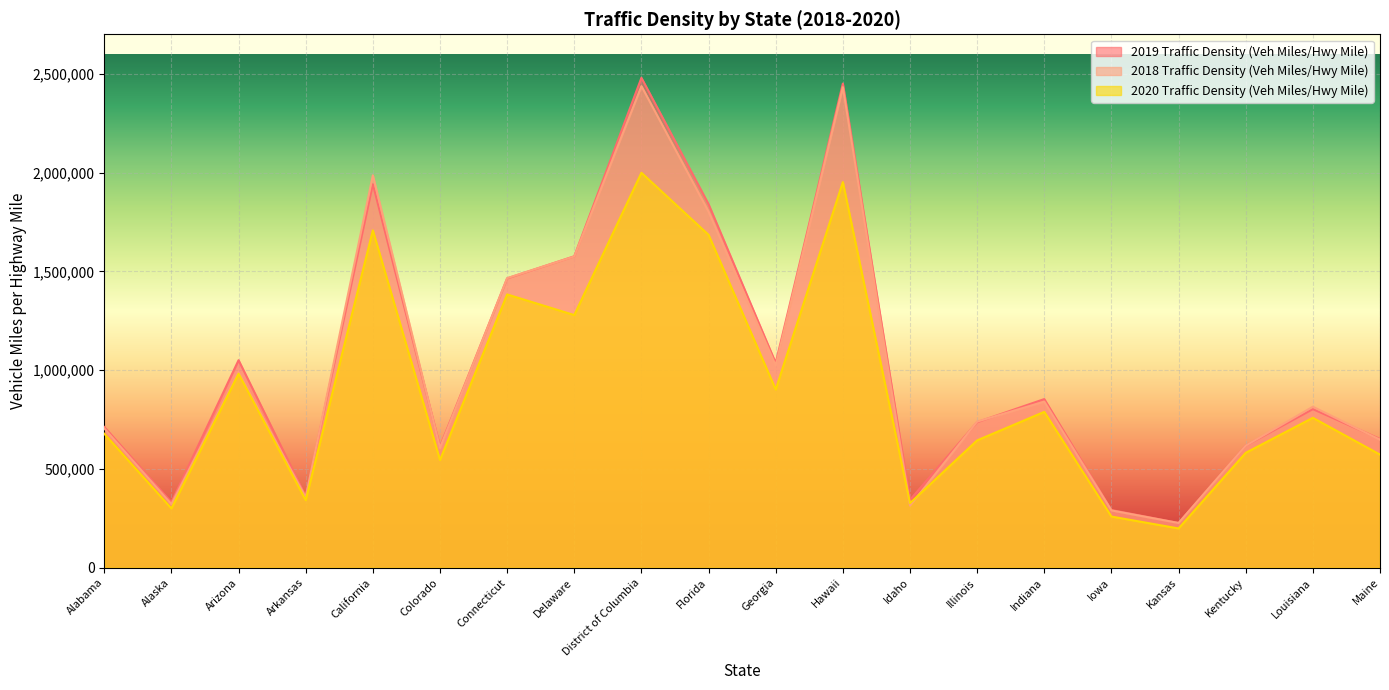

What is the label of the 4th point from the right?

Kansas